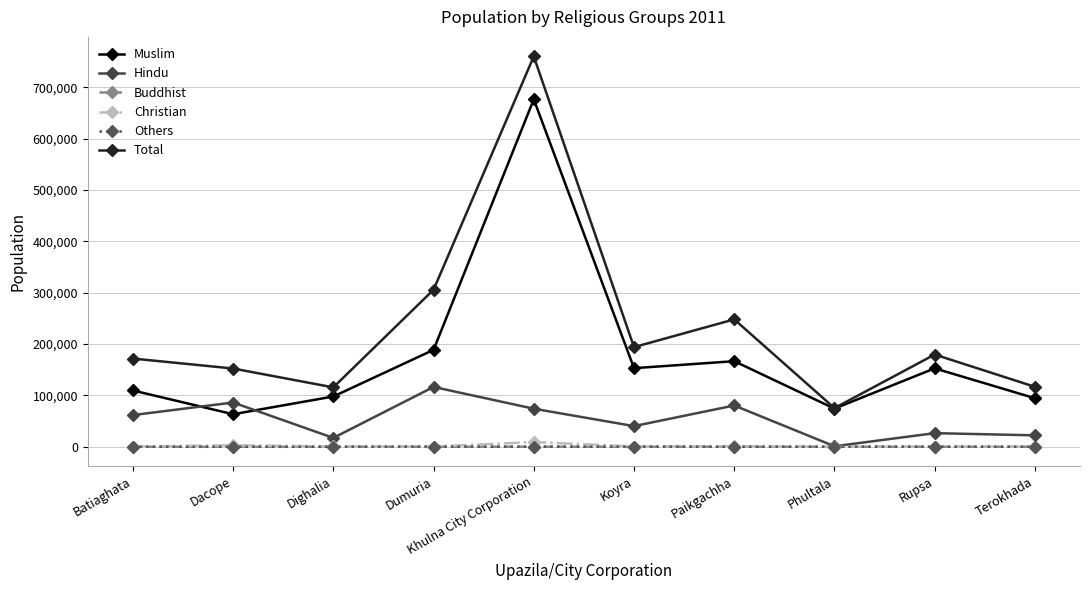

What are all the series names shown in the legend?

Muslim, Hindu, Buddhist, Christian, Others, Total